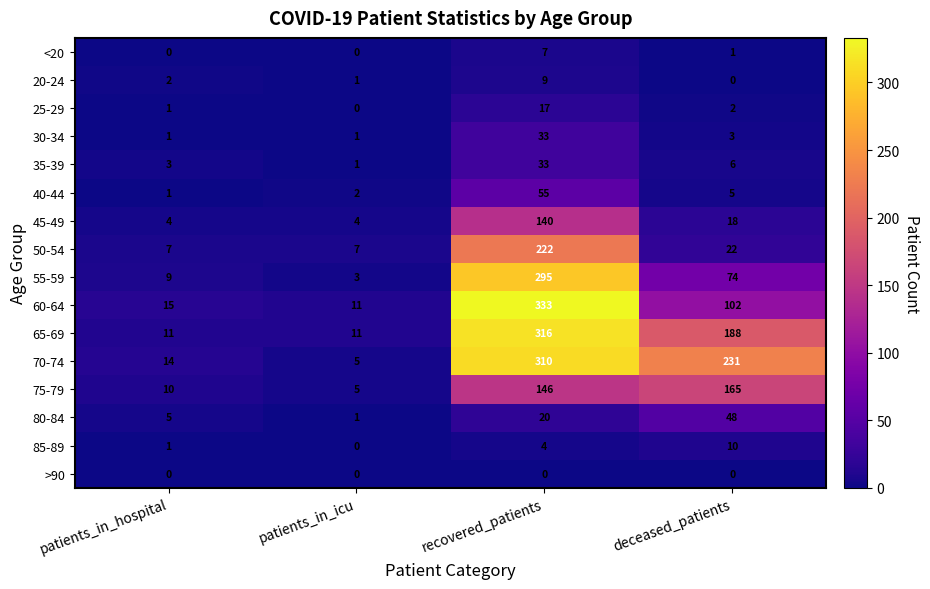

What is the minimum value for 65-69?

11